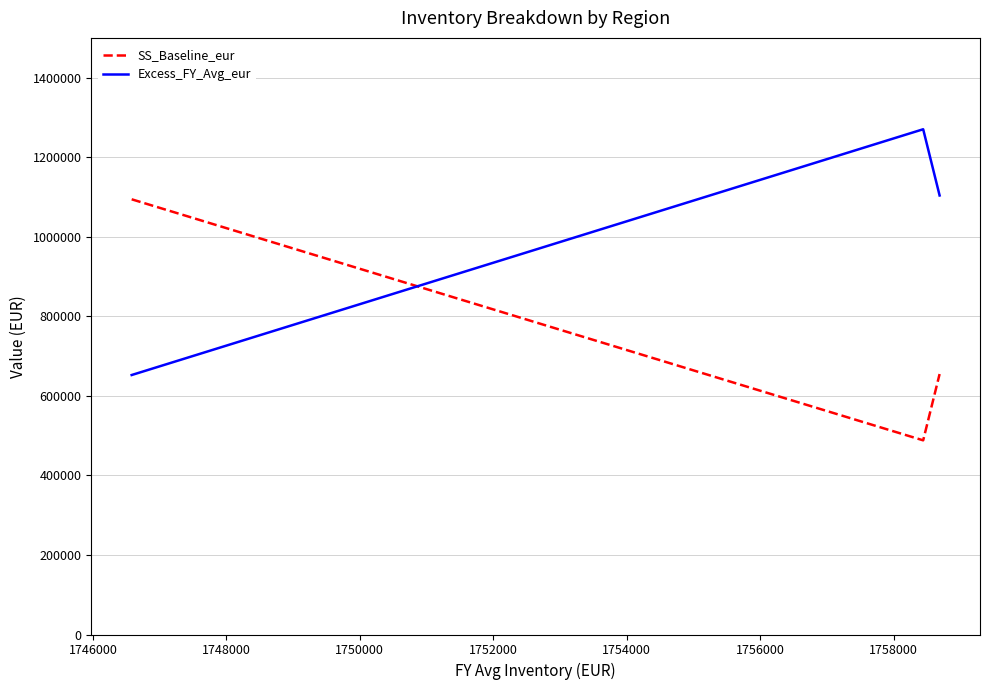

How many lines are shown in the chart?

2